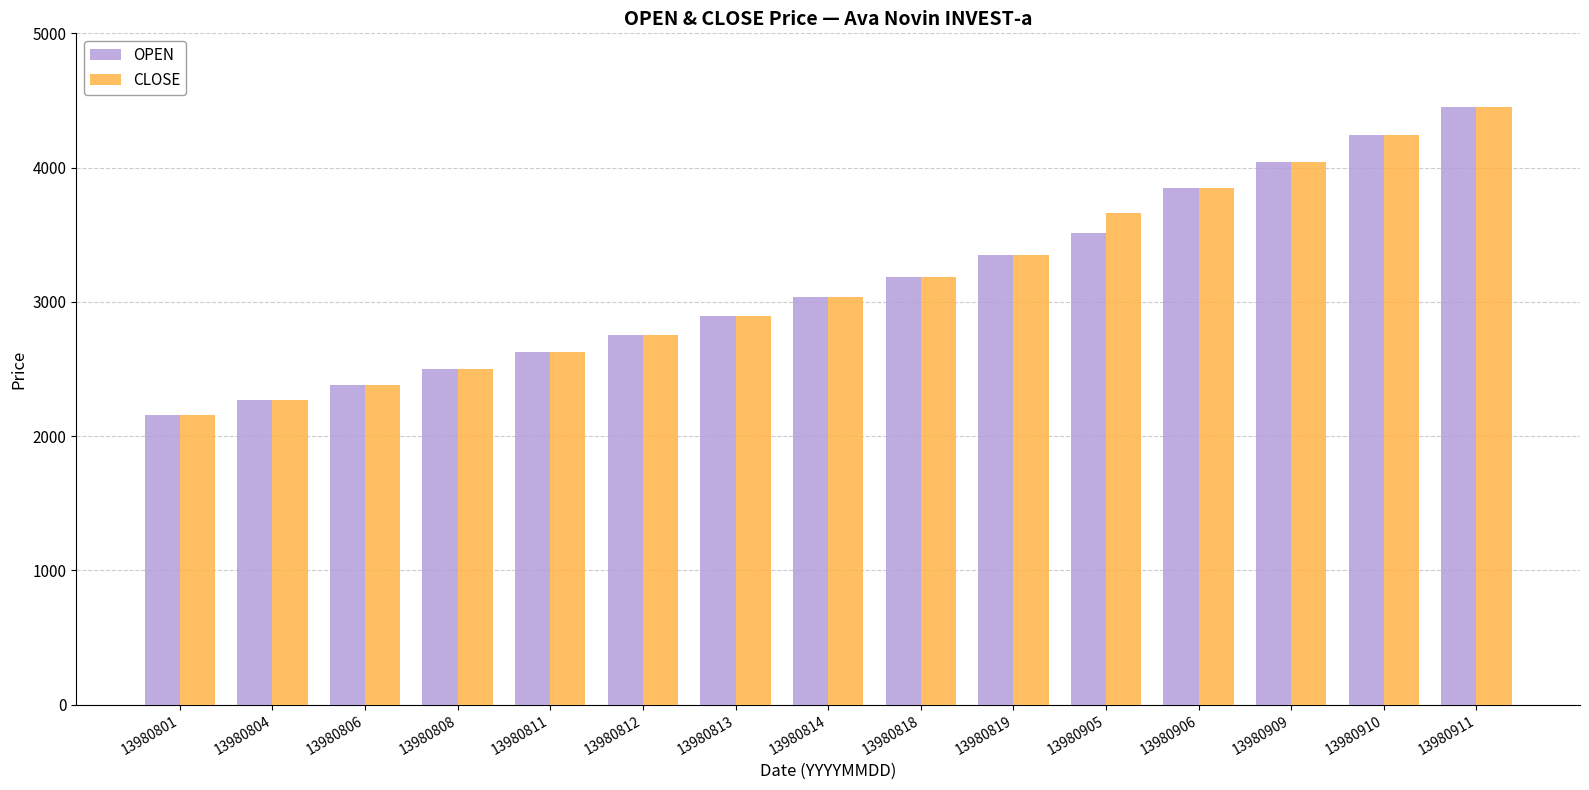

Is the value of OPEN at 13980814 greater than the value of CLOSE at 13980905?

No